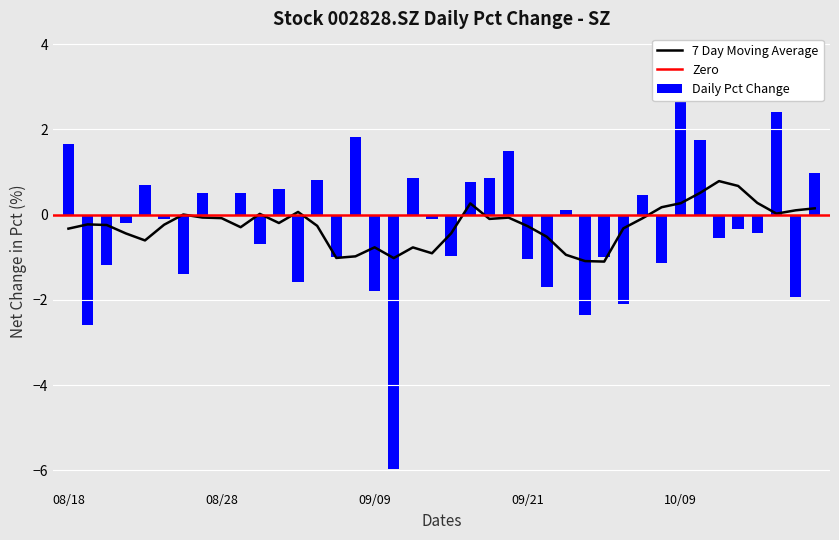

How many values are below zero?

22